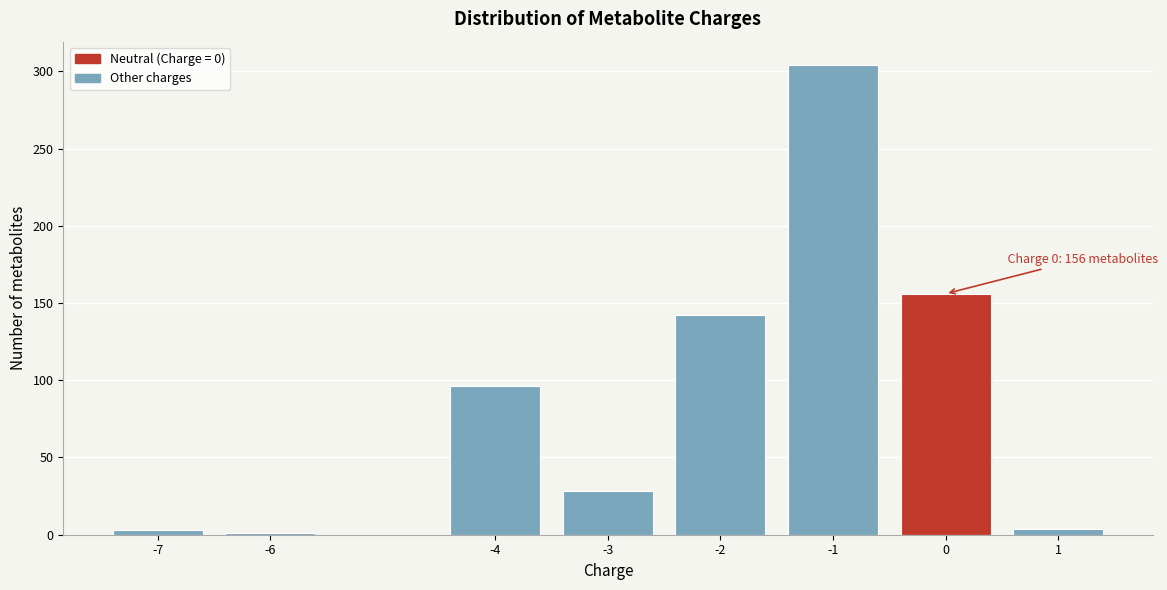

What is the maximum value shown in the chart?

304